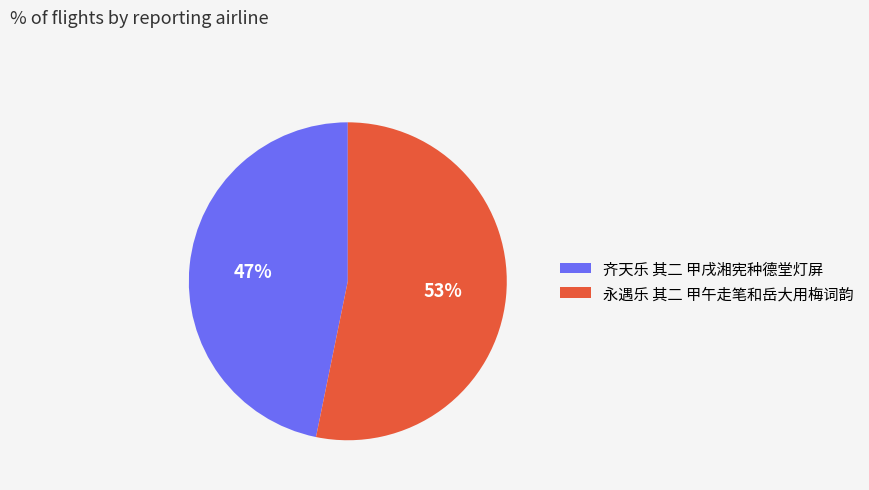

To the nearest percent, what is the difference between the largest and smallest slice percentages?

6%